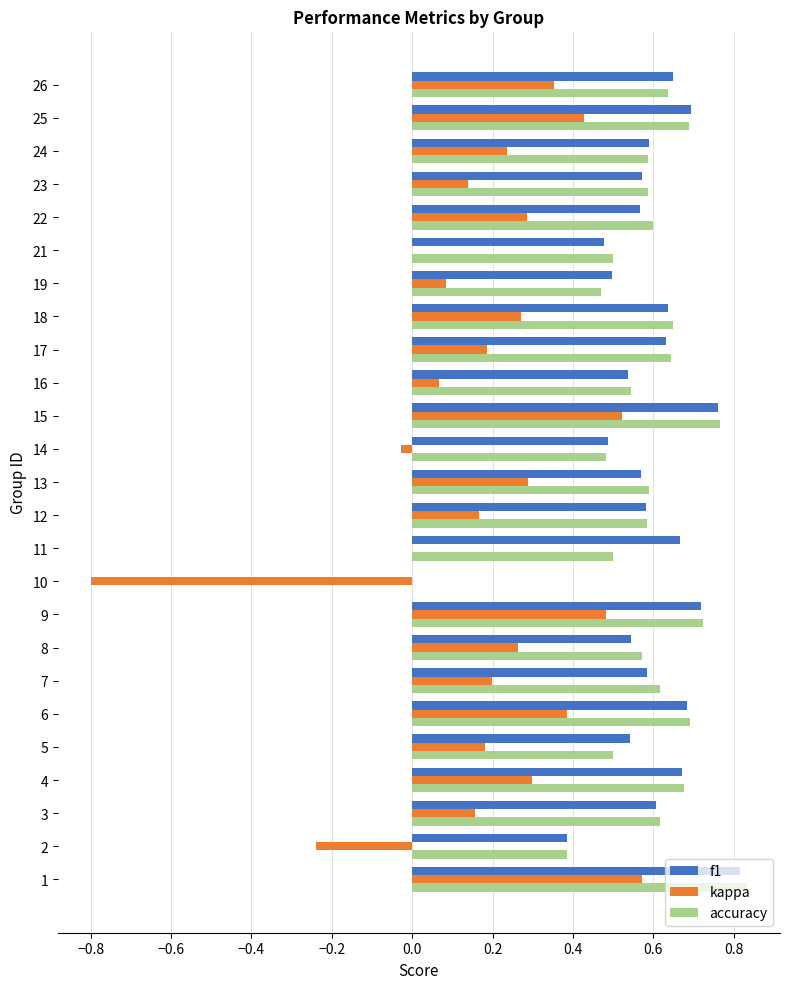

Is the value of f1 at 16 greater than the value of accuracy at 10?

Yes